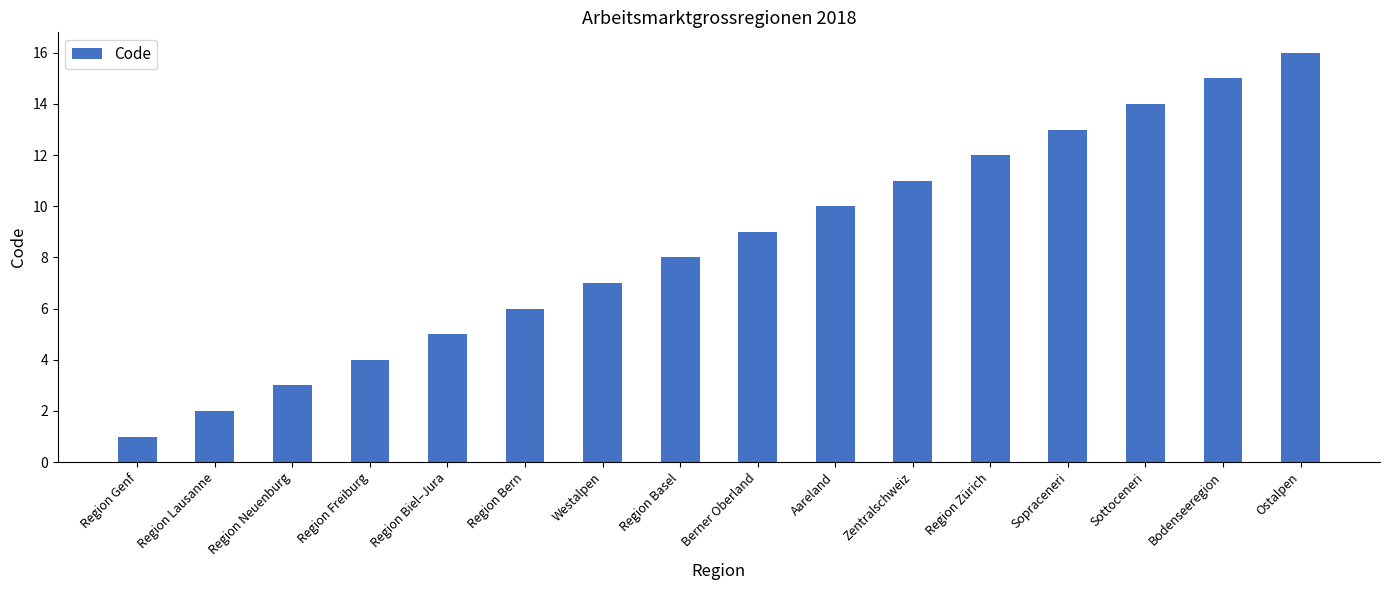

Reading left to right, extract all data points from this chart.

1	2	3	4	5	6	7	8	9	10	11	12	13	14	15	16